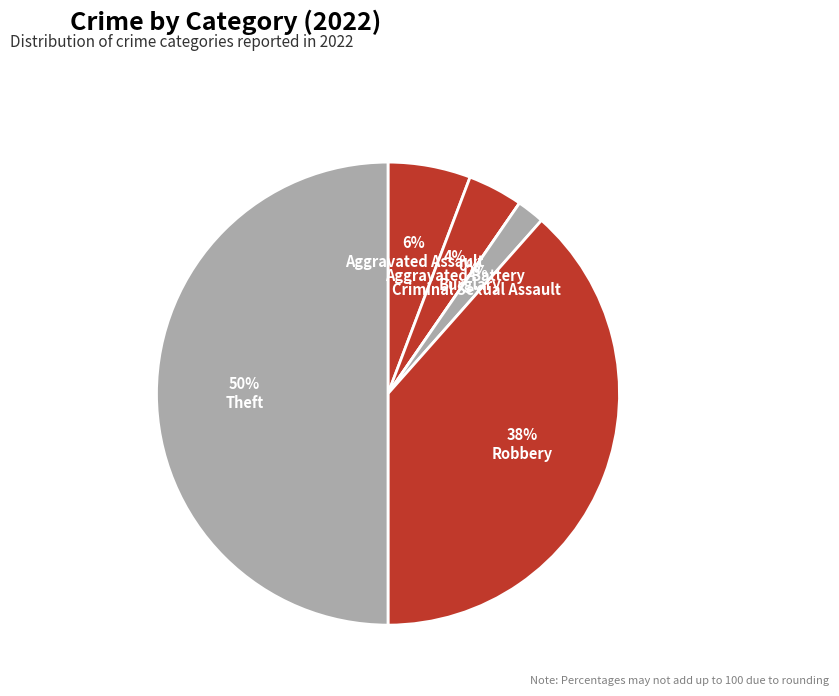

What portion of the pie excludes Robbery?

61.5%